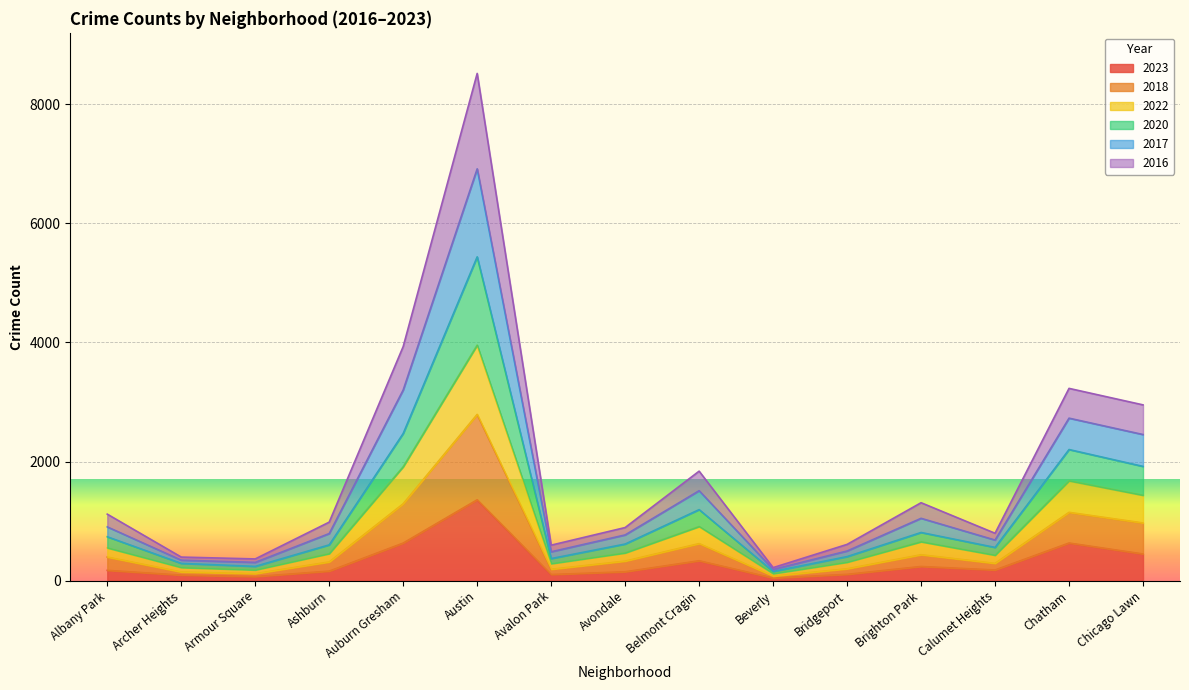

What is the spread (max minus min) of values at Auburn Gresham?

3301